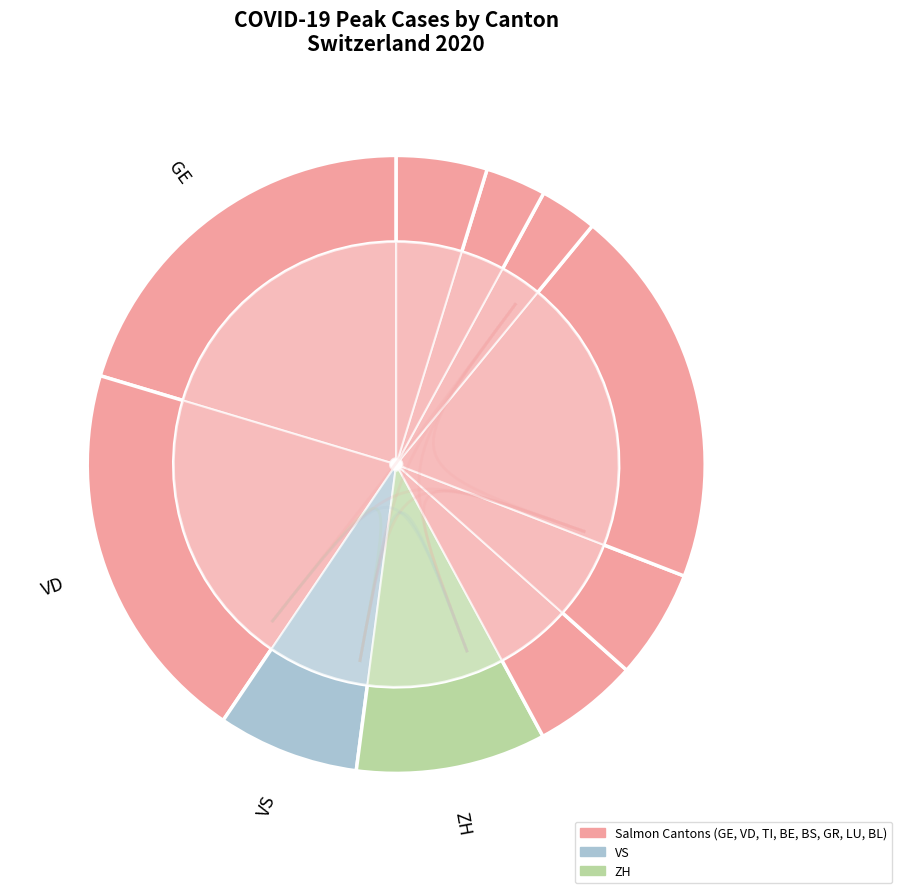

Combined, do GR and BE account for over 50%?

No